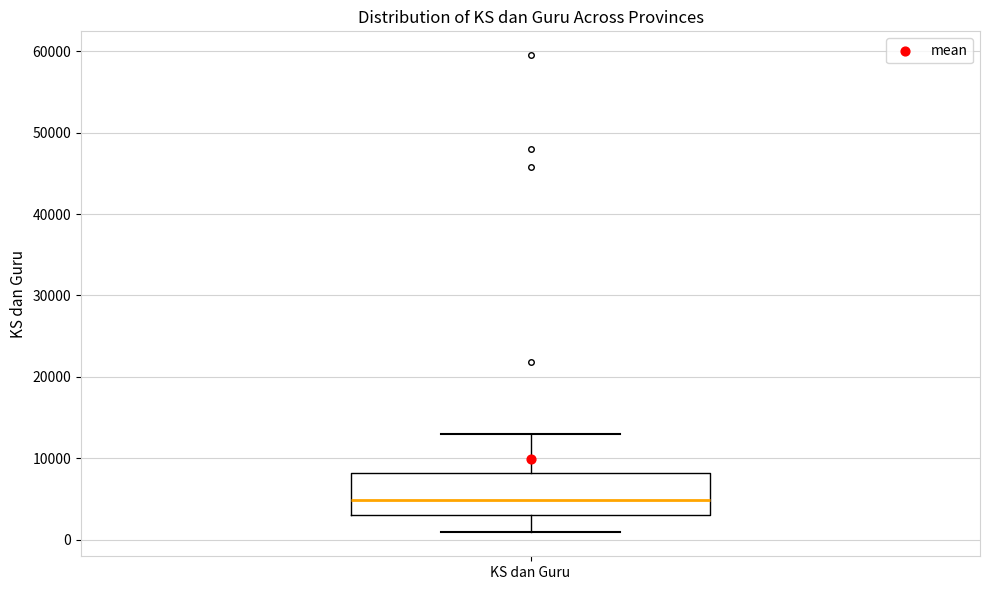

Read this box plot against the y-axis: the position of the median line, the range covered by the box, and the ends of both whiskers. The values are not printed on the chart, so give them approximately, as read against the axis.

median 5000, box 3000 to 8000, whiskers 1000 to 13000